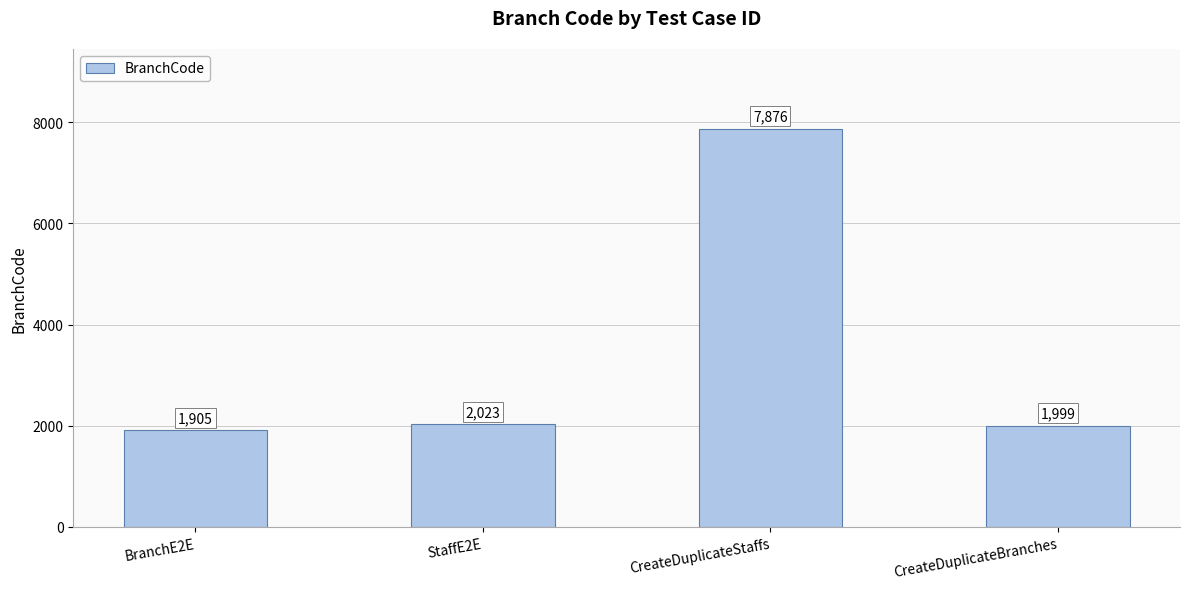

True or false: the data shows 2023 at StaffE2E.

True